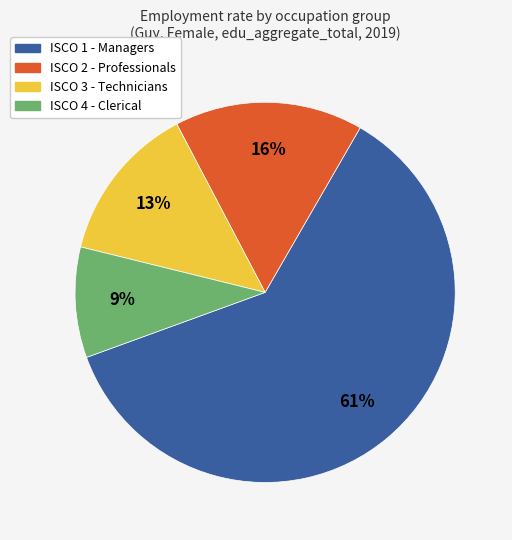

Count the number of slices in the pie.

4